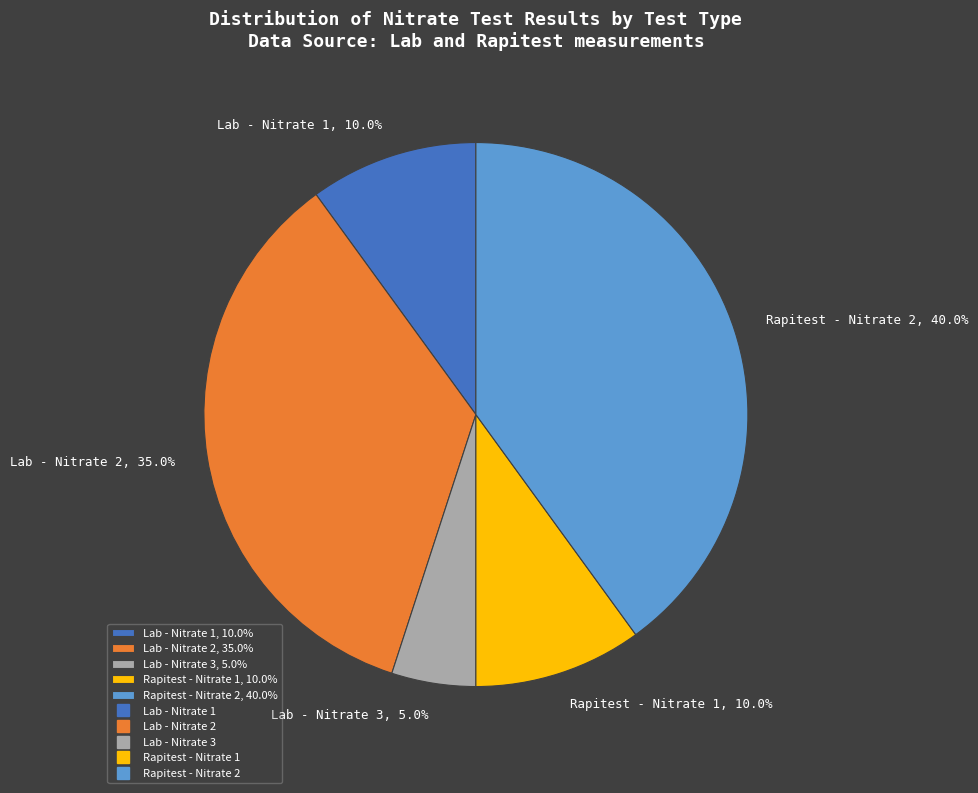

To the nearest percent, what is the difference between the largest and smallest slice percentages?

35%